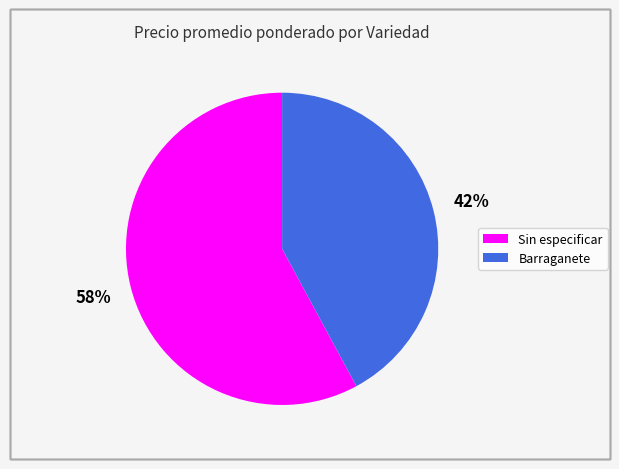

Is the sum of Barraganete and Sin especificar greater than half?

Yes